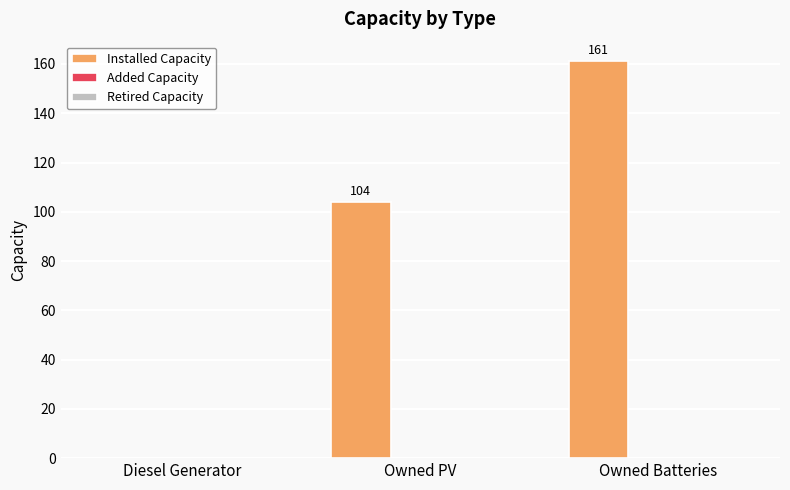

Which has a higher value, Diesel Generator or Owned Batteries?

Owned Batteries